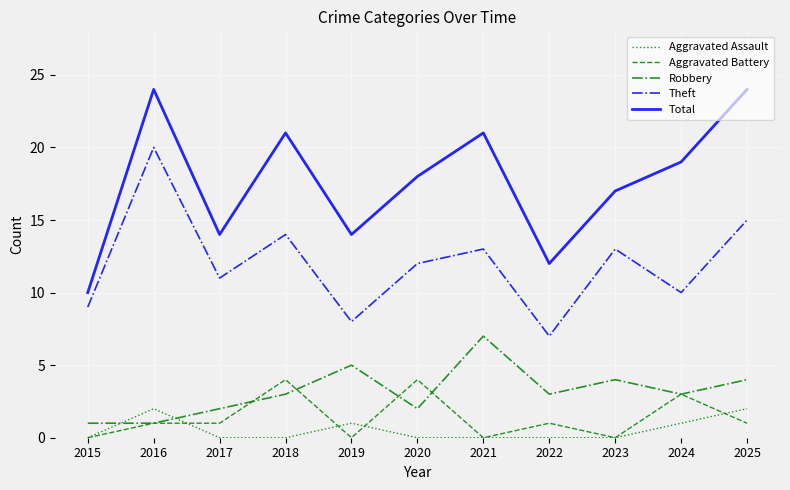

True or false: Theft and Aggravated Assault cross at least once.

False